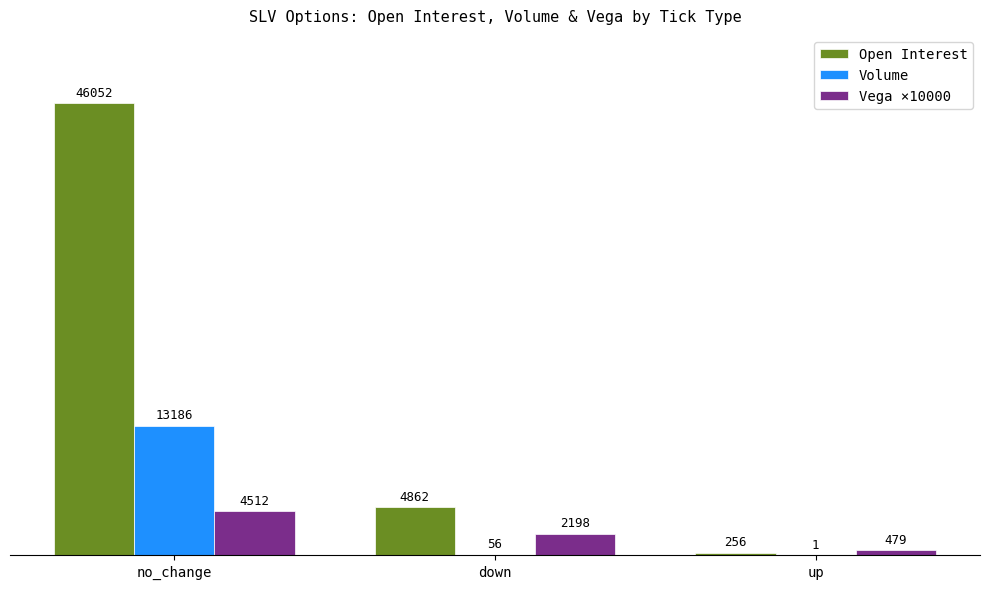

Which series has the largest range (max minus min)?

Open Interest